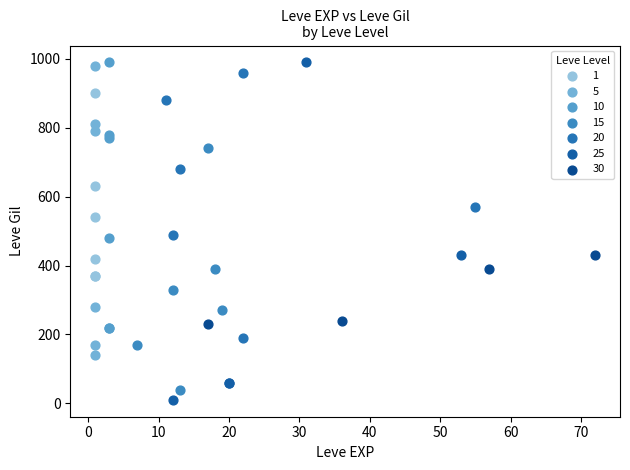

Which series has the widest spread of Y values?

25